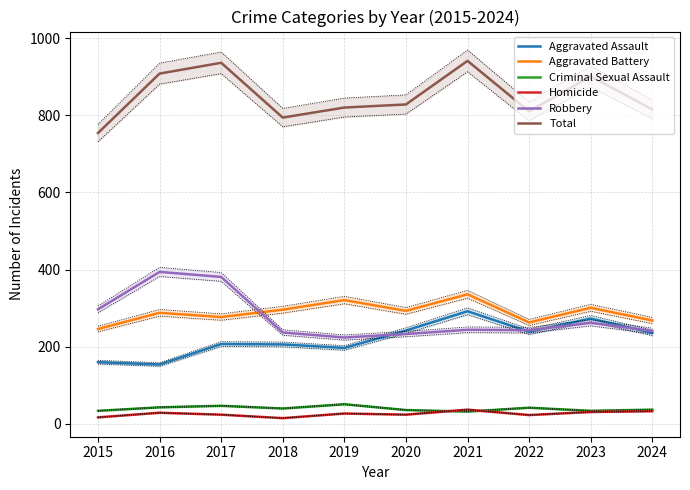

True or false: Homicide and Aggravated Battery cross at least once.

False